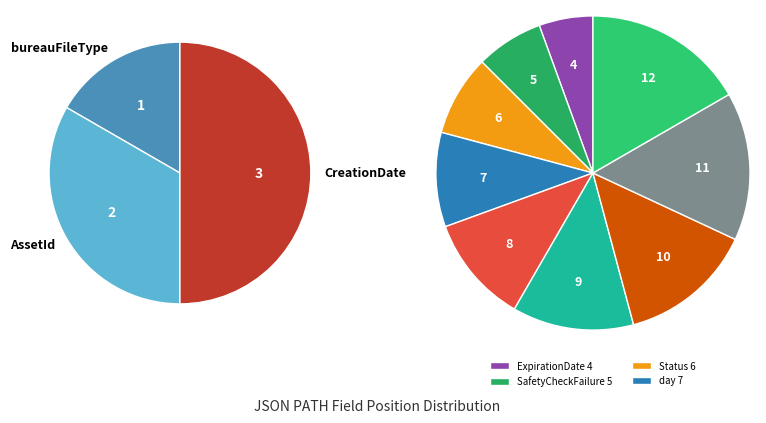

To the nearest percent, what is the combined percentage of month and SafetyCheckFailure?

17%